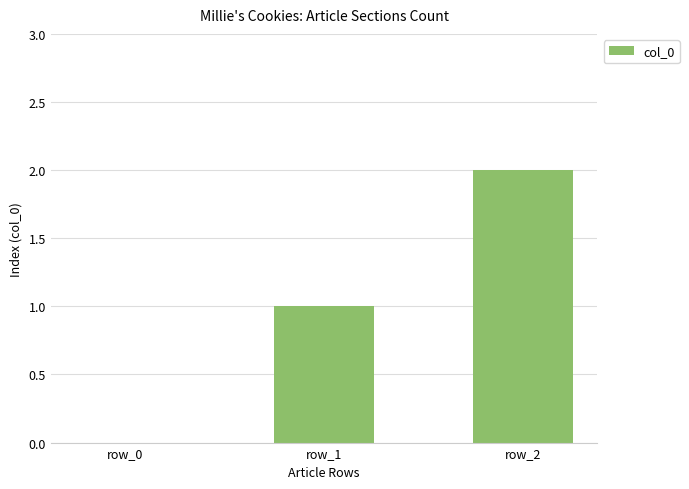

What is the change in value from row_0 to row_2?

+2